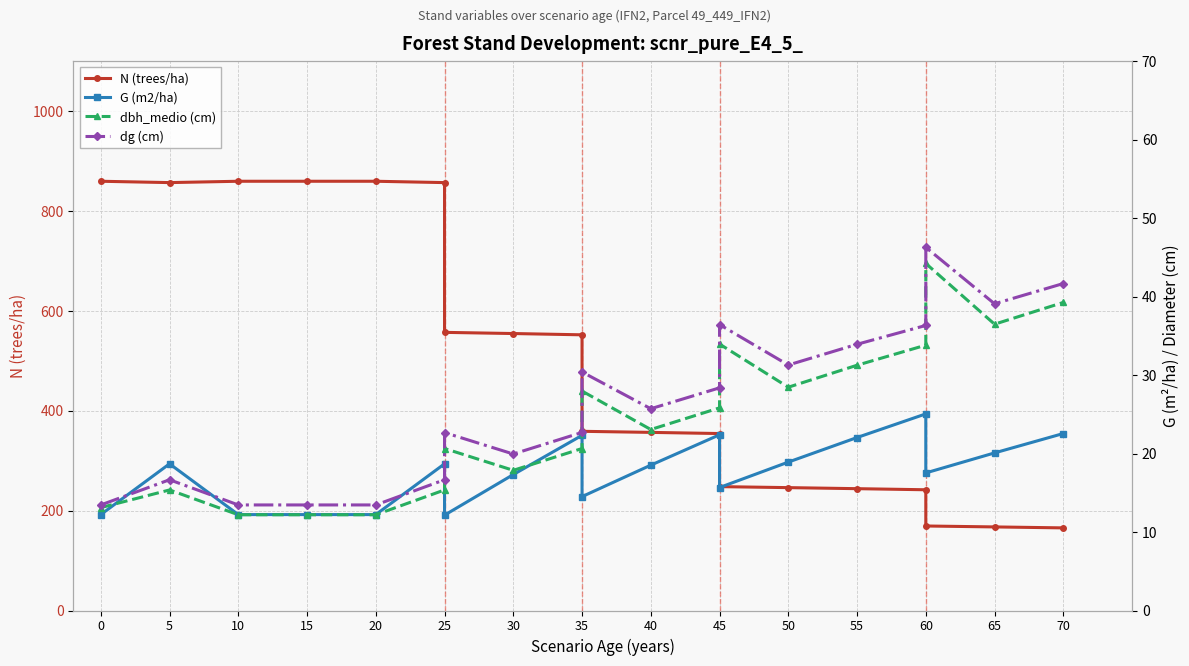

True or false: dg (cm) and dbh_medio (cm) cross at least once.

False